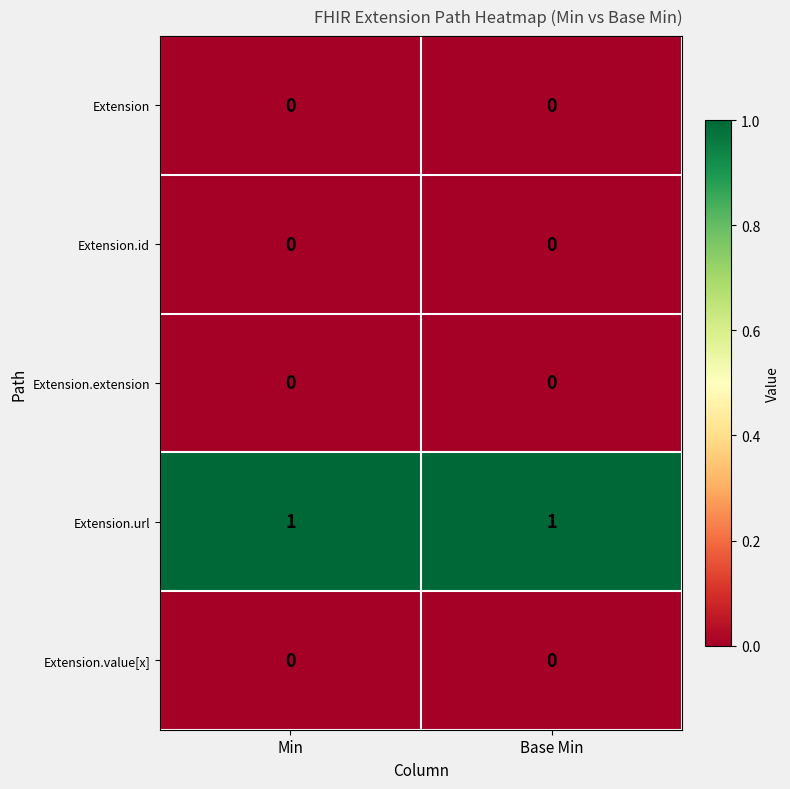

The Extension.url series shows 0 at Base Min. True or false?

False